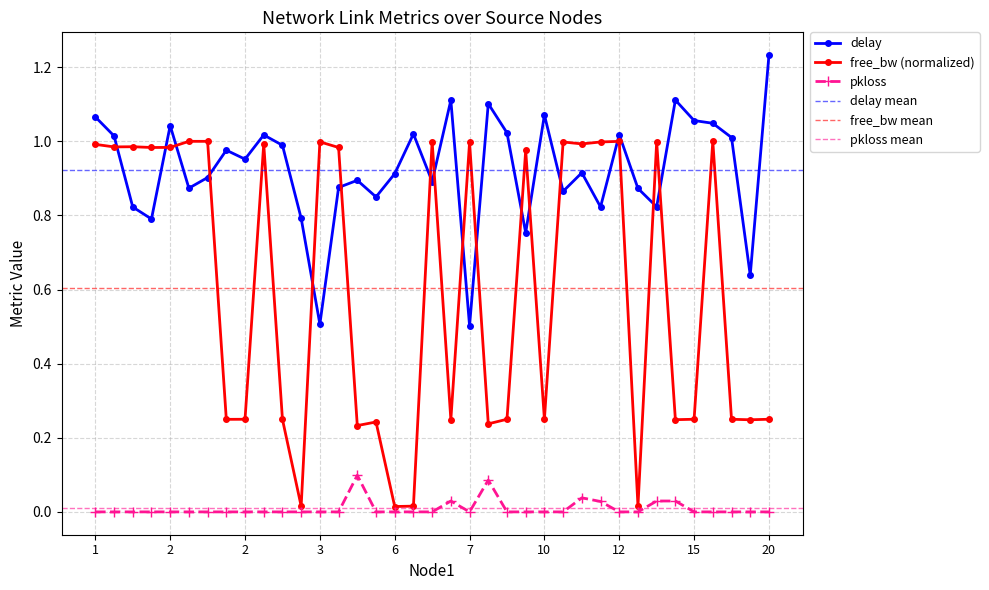

The delay series shows 0.9 at 4. True or false?

True